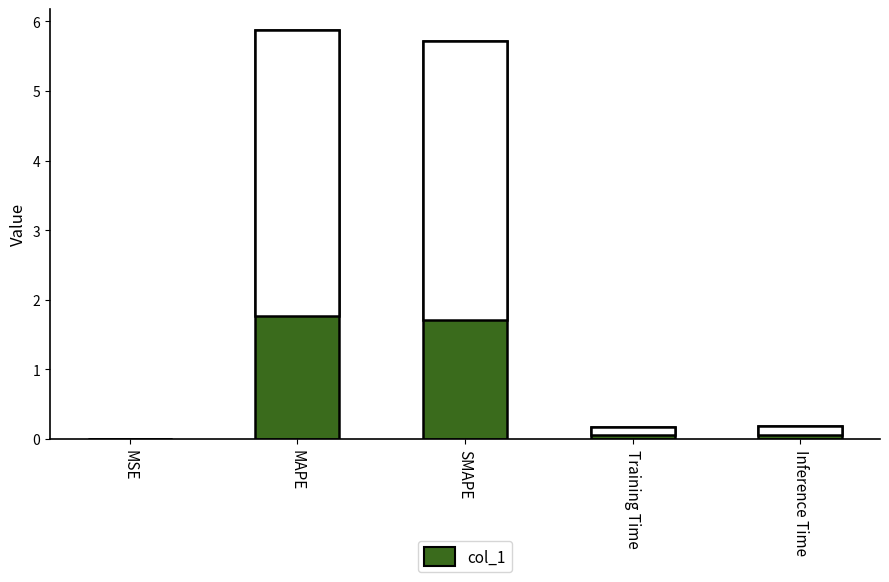

Which category has the lowest value across all series?

MSE